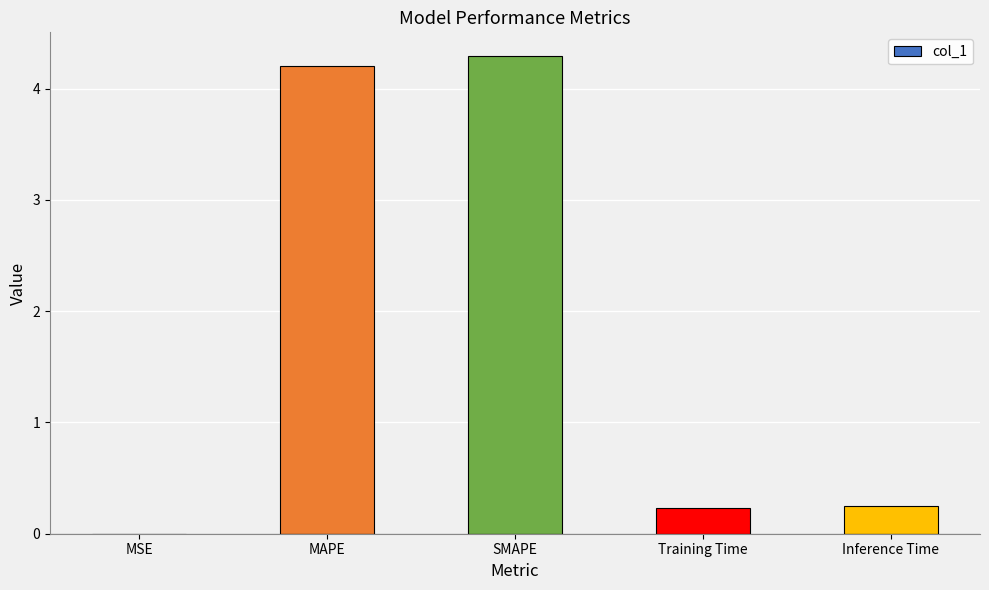

Is it true that the value at MAPE is 1.2?

False